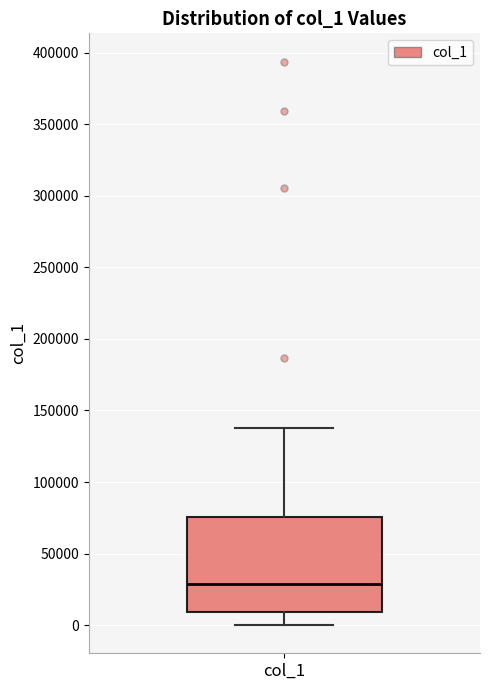

Where does the upper whisker of the box for col_1 end on the y-axis? The values are not printed on the chart, so give them approximately, as read against the axis.

140000